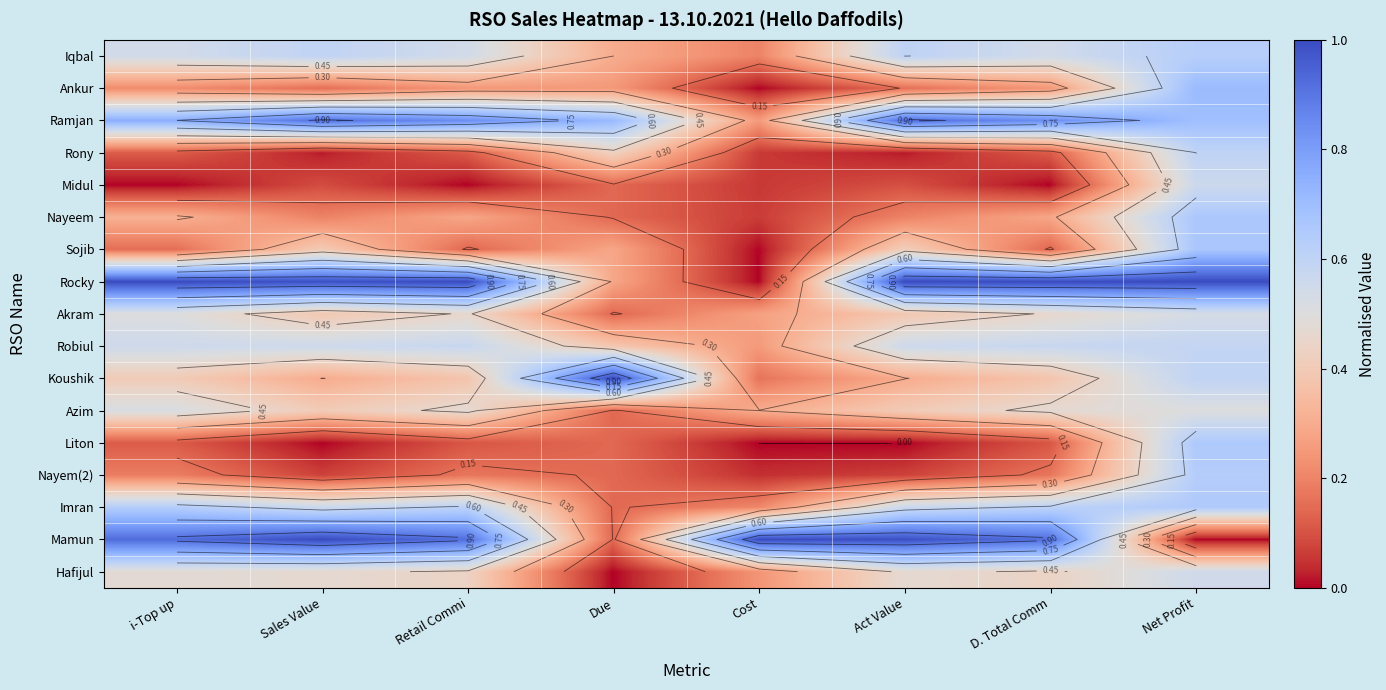

What is the total value across all series at i-Top up?

7.4